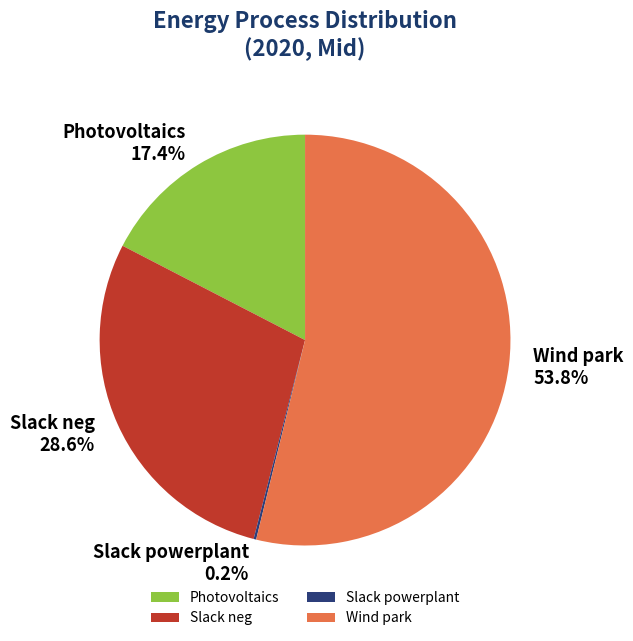

What percentage is the Wind park slice, to the nearest percent?

54%